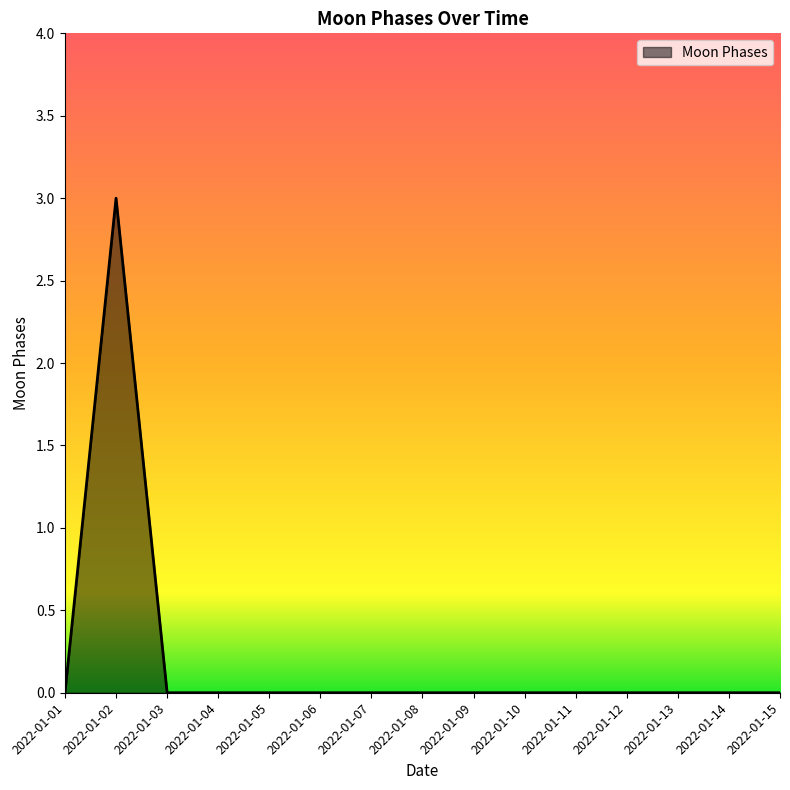

Reading left to right, transcribe all the data shown in this chart.

2022-01-01=0	2022-01-02=3	2022-01-03=0	2022-01-04=0	2022-01-05=0	2022-01-06=0	2022-01-07=0	2022-01-08=0	2022-01-09=0	2022-01-10=0	2022-01-11=0	2022-01-12=0	2022-01-13=0	2022-01-14=0	2022-01-15=0